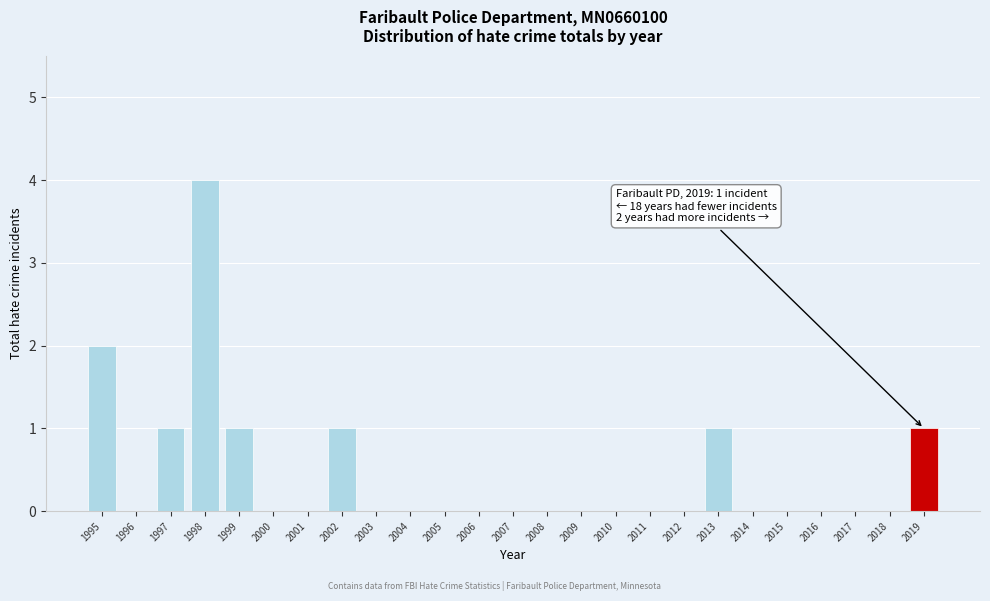

Reading left to right, transcribe all the data shown in this chart.

1995=2	1996=0	1997=1	1998=4	1999=1	2000=0	2001=0	2002=1	2003=0	2004=0	2005=0	2006=0	2007=0	2008=0	2009=0	2010=0	2011=0	2012=0	2013=1	2014=0	2015=0	2016=0	2017=0	2018=0	2019=1